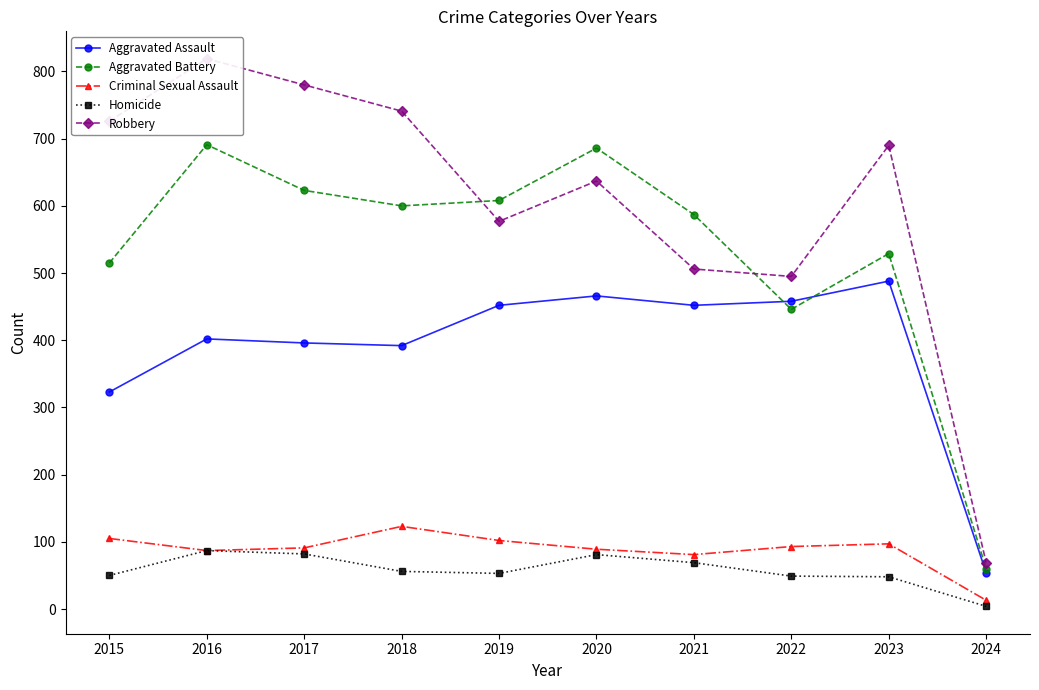

What are all the series names shown in the legend?

Aggravated Assault, Aggravated Battery, Criminal Sexual Assault, Homicide, Robbery